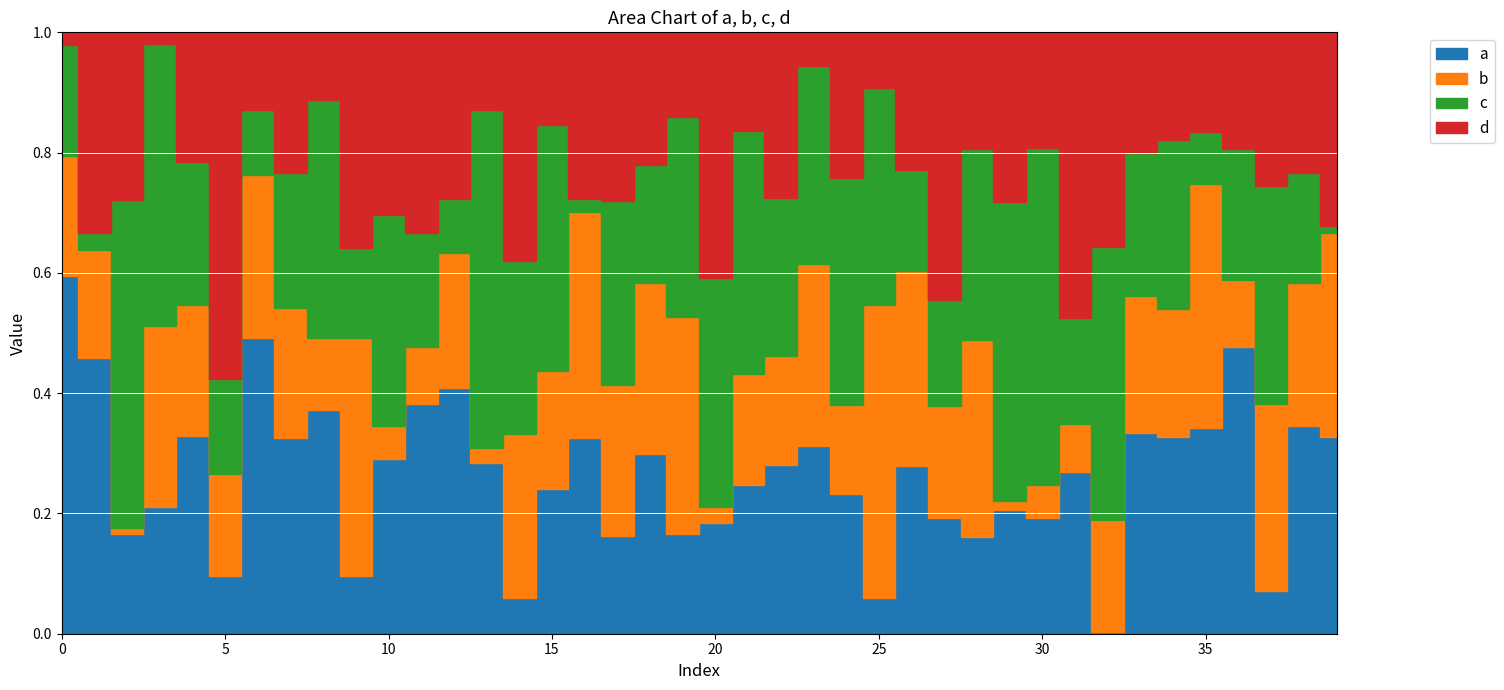

Which series has the widest spread of values?

a